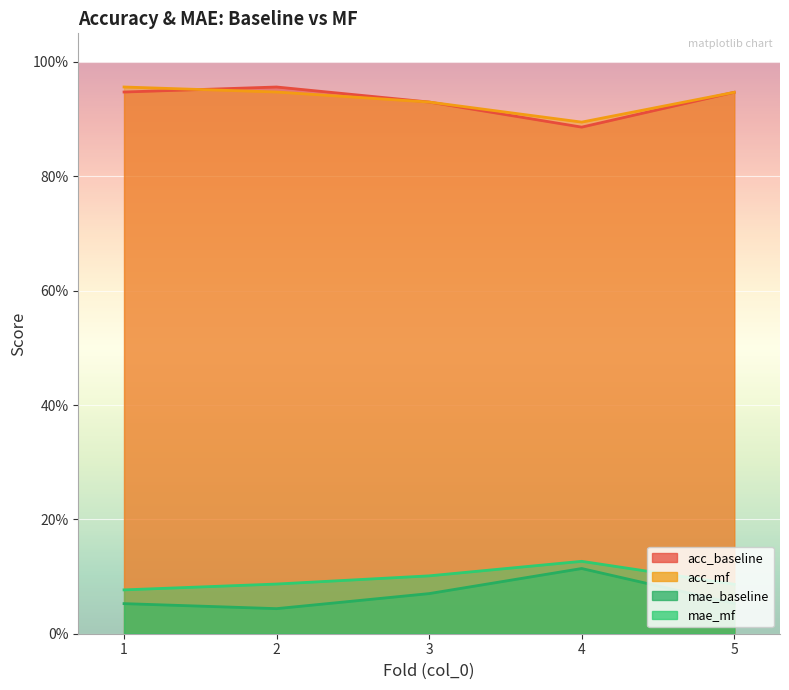

At which category does the chart reach its minimum across all series?

2